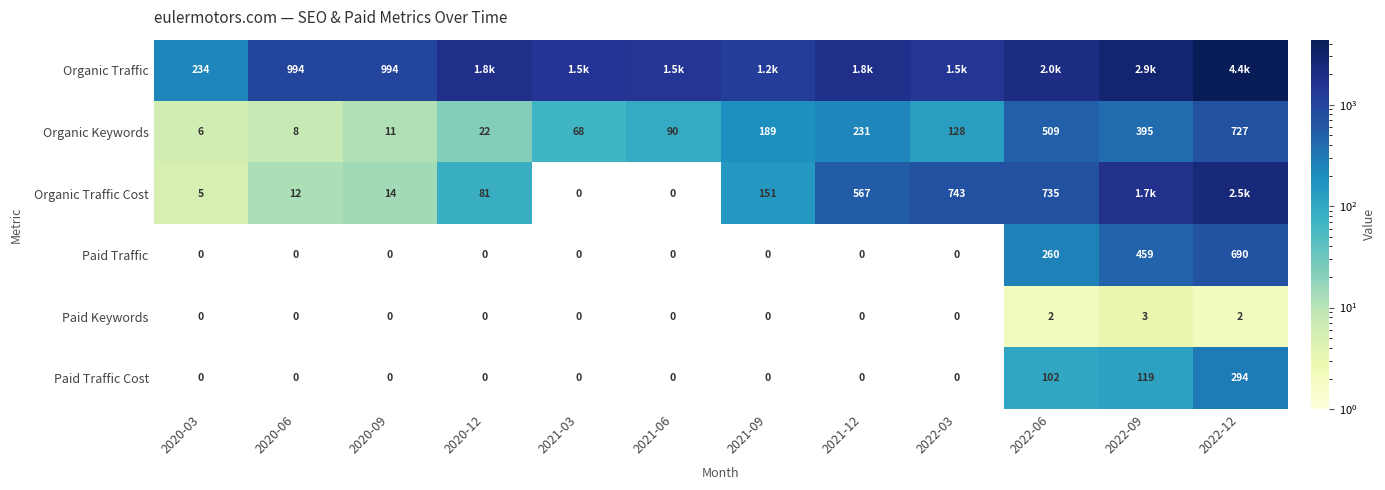

How many categories are shown in the chart?

12